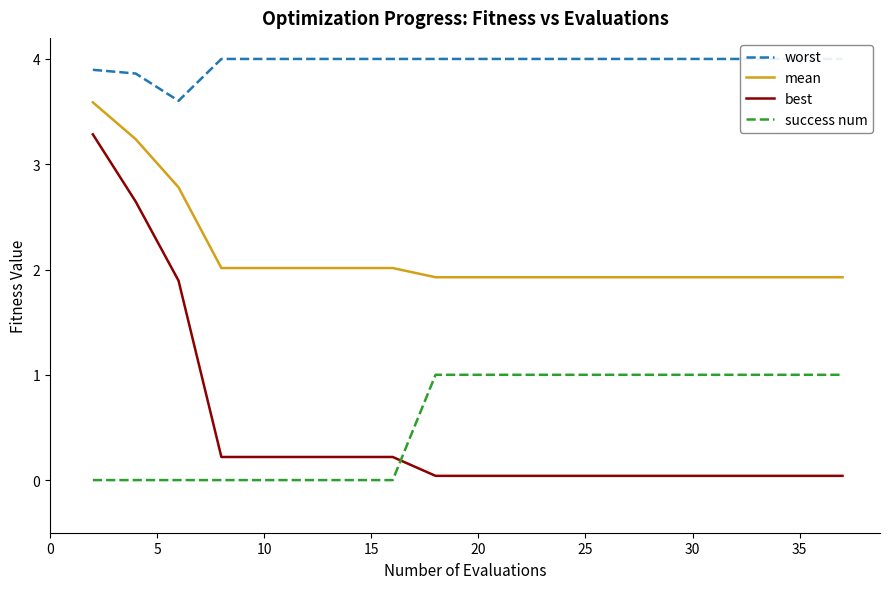

True or false: success num has a value of 1.0 at 20.

True